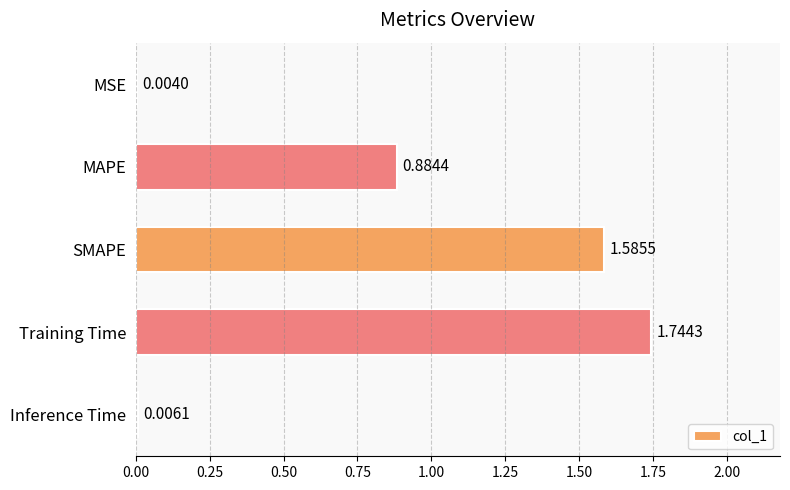

What is the sum of the values at Training Time and Inference Time?

1.8